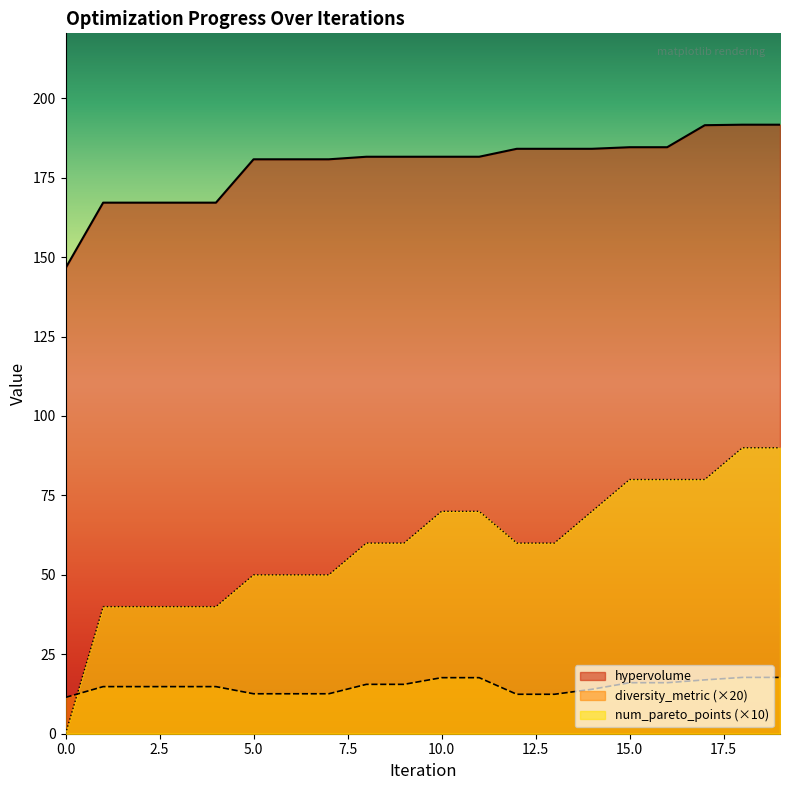

At which label does diversity_metric first exceed 14?

1